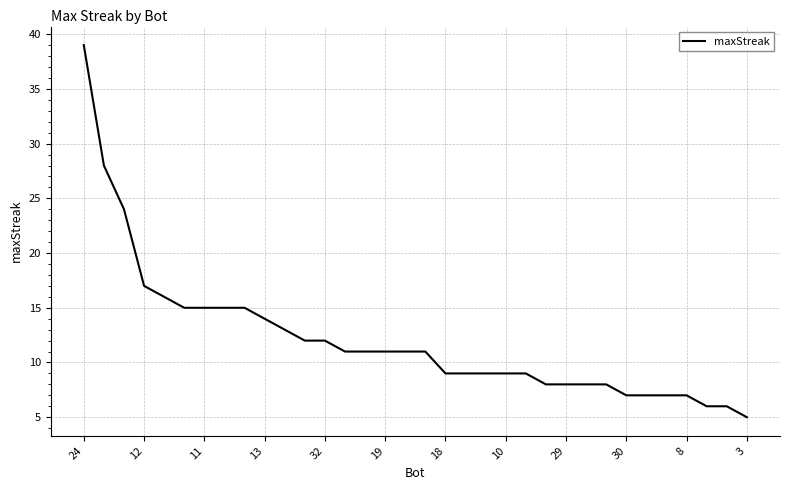

What is the difference between the maximum and minimum values?

34